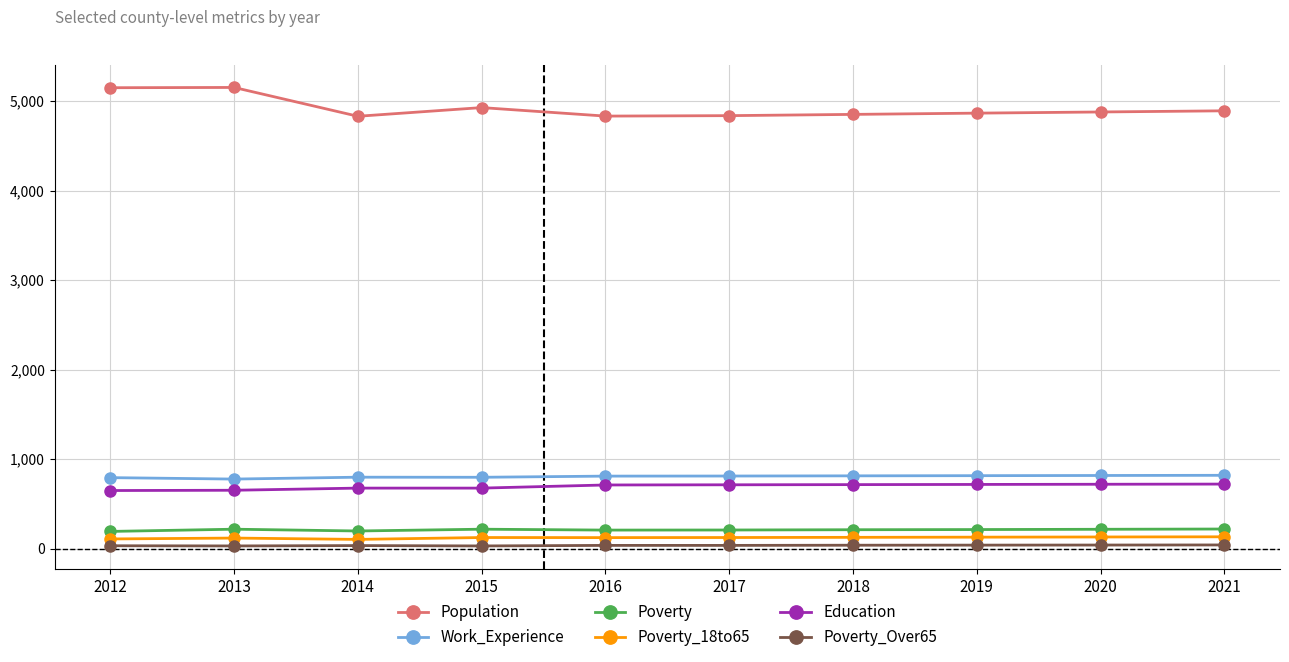

True or false: Population has a value of 7203 at 2018.

False